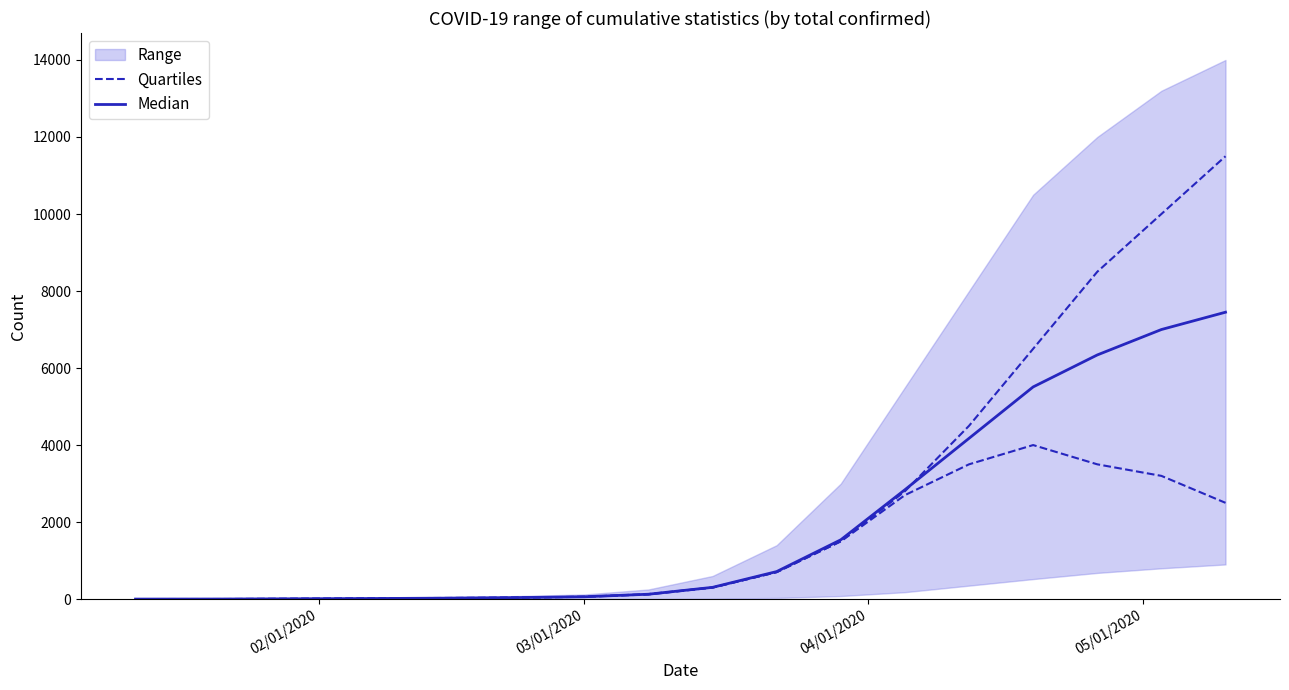

Reading left to right, extract all data points from this chart.

Quartiles: 0.0	0.0	2.0	6.0	8.0	10.0	11.0	20.0	35.0	60.0	130.0	300.0	700.0	1500.0	2800.0	4500.0	6500.0	8500.0	10000.0	11500.0
Median: 0.5	1.0	2.0	7.0	9.5	12.5	16.0	25.0	37.5	60.5	126.5	305.0	715.0	1540.0	2840.0	4175.0	5510.0	6340.0	7000.0	7450.0